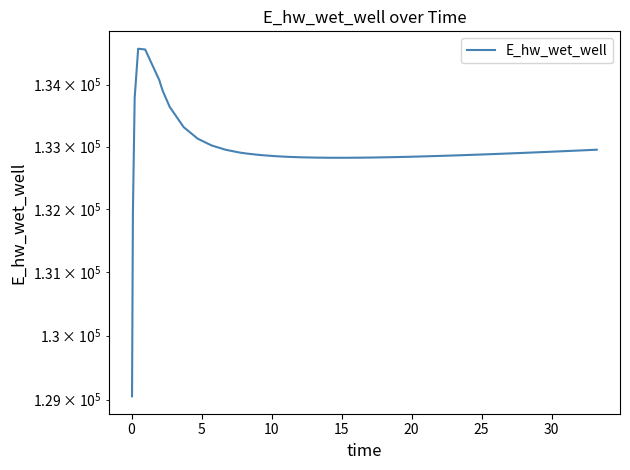

How many lines are shown in the chart?

1